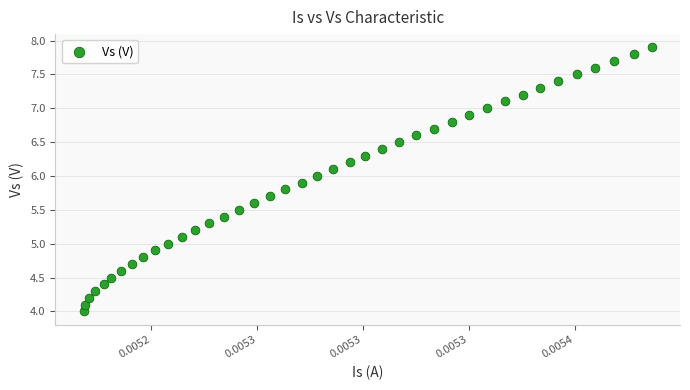

What is the range of Y values (max minus min)?

3.9